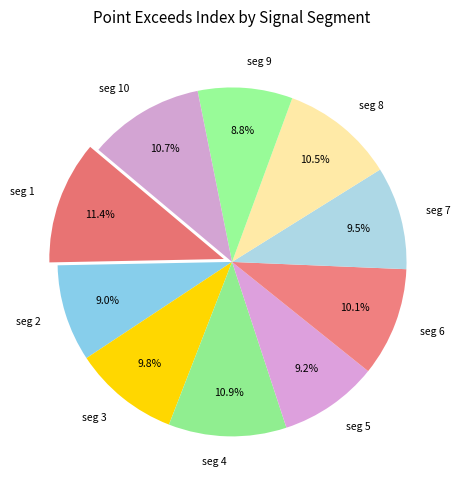

Do seg 6 and seg 4 together represent more than half of the pie?

No